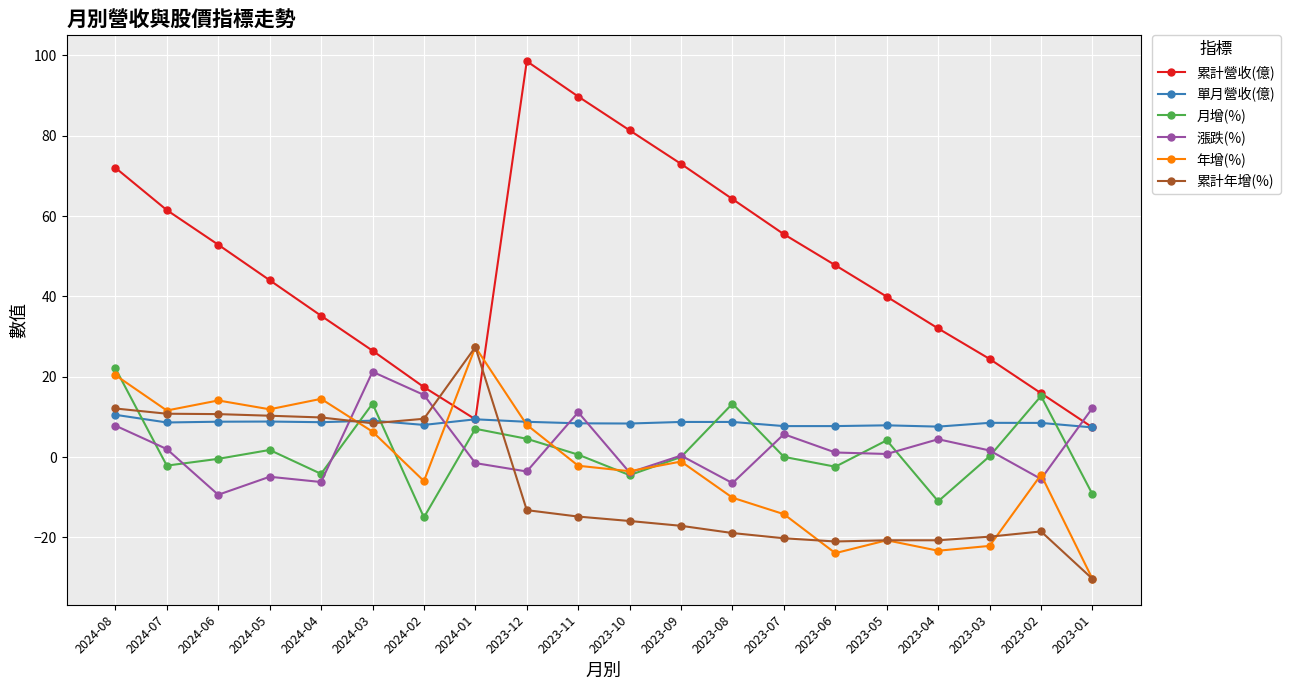

True or false: 累計營收(億) and 年增(%) intersect in this chart.

True